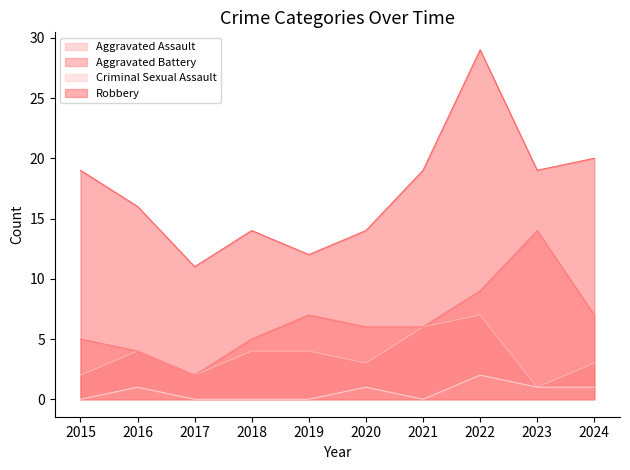

True or false: Aggravated Assault and Robbery intersect in this chart.

False